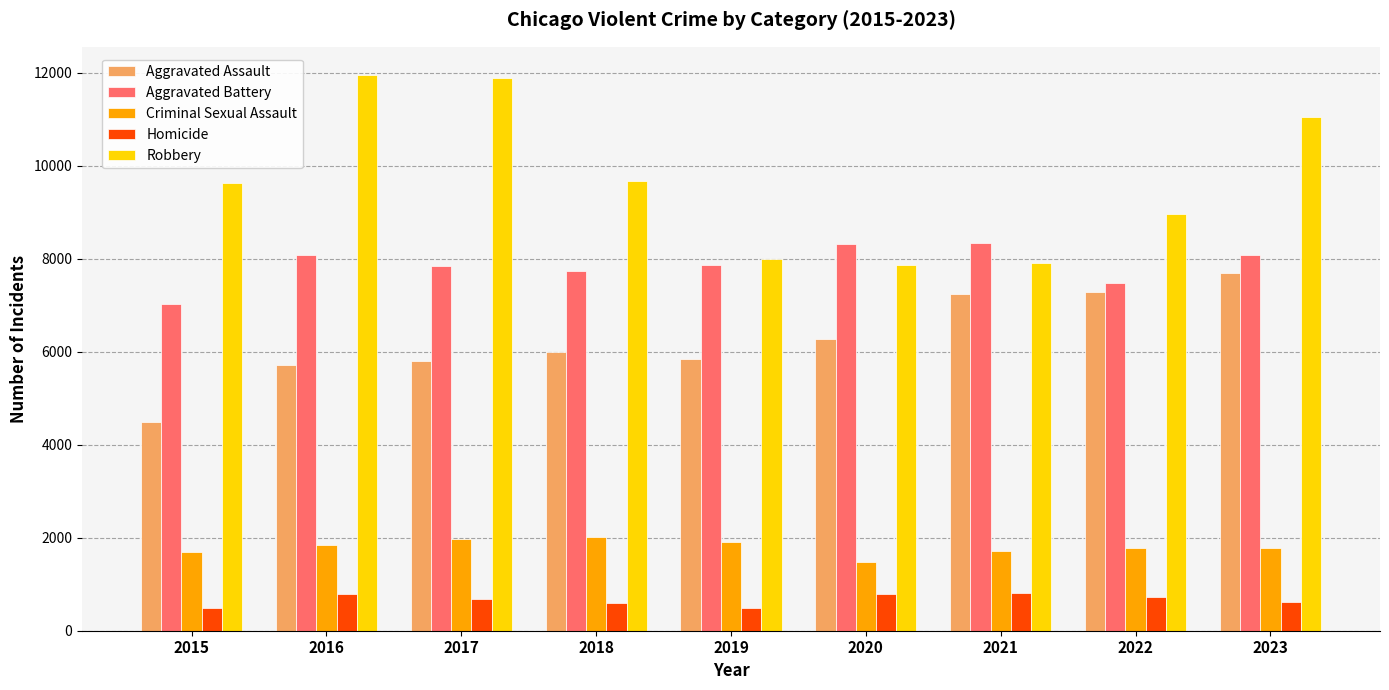

Count the number of data series in this chart.

5